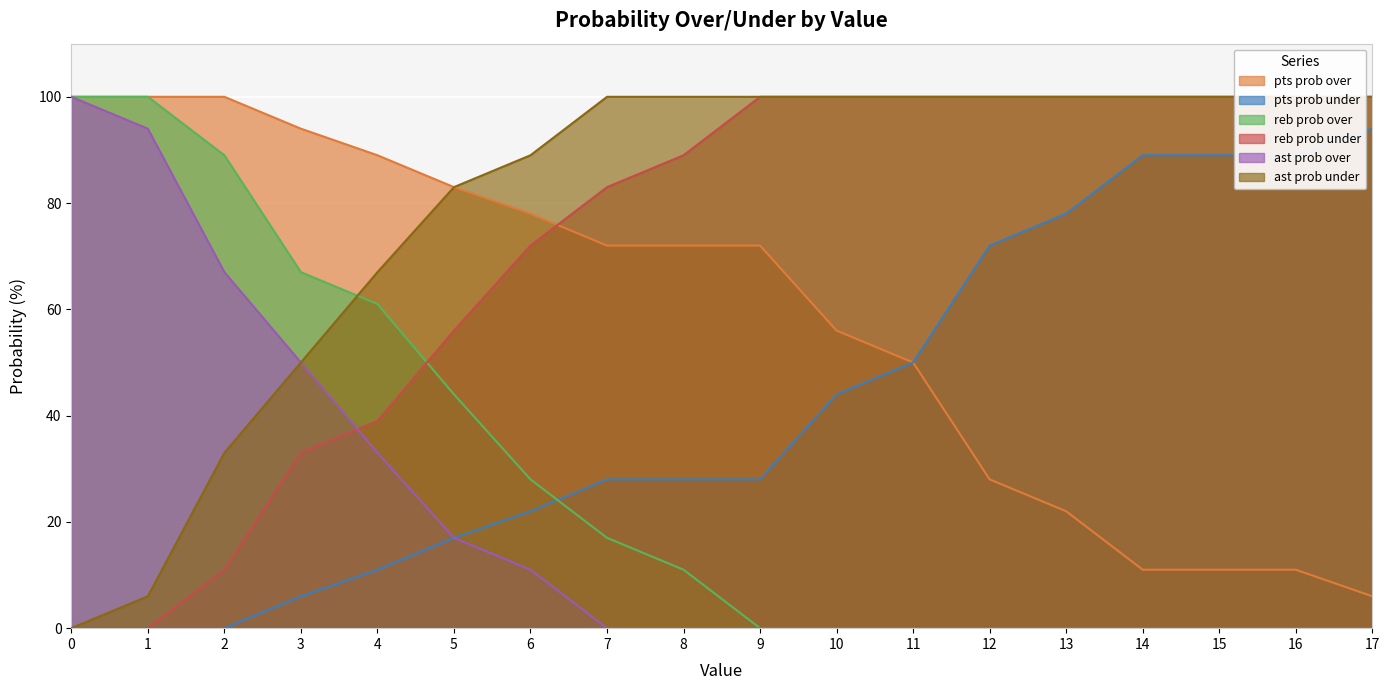

What is the difference between the maximum and second lowest values in the pts prob over series?

89